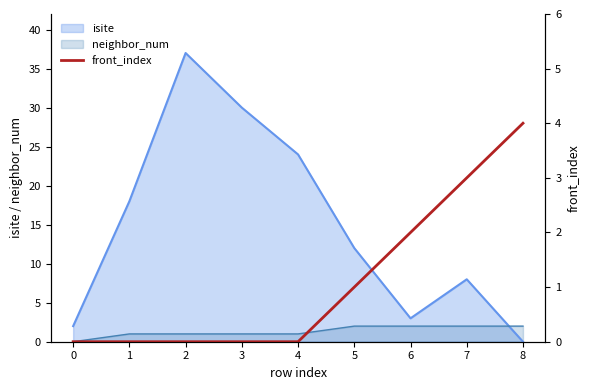

Is it true that neighbor_num equals 1 at 3?

True